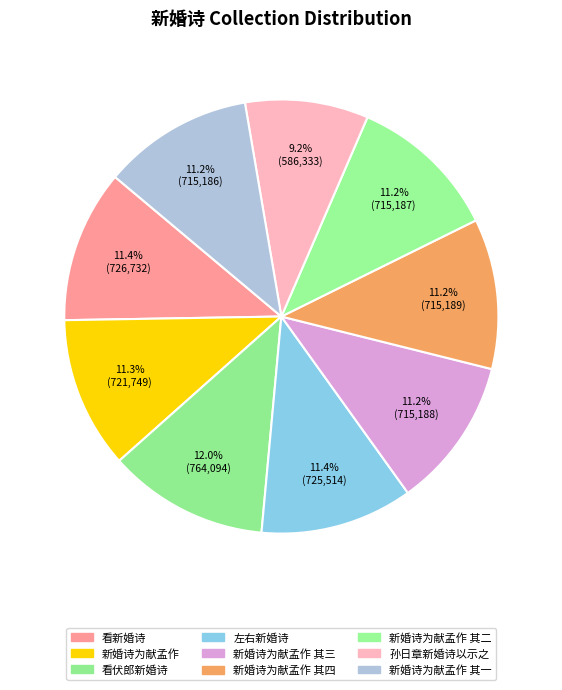

To the nearest percent, what percentage of the pie is 新婚诗为献孟作 其三?

11%